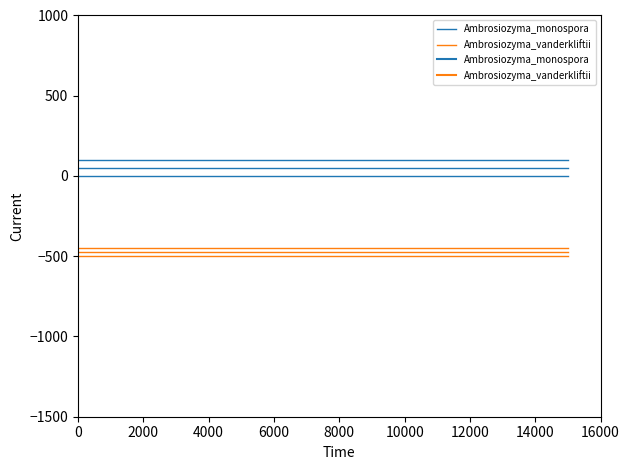

Is this an area chart (filled region under the line)?

No